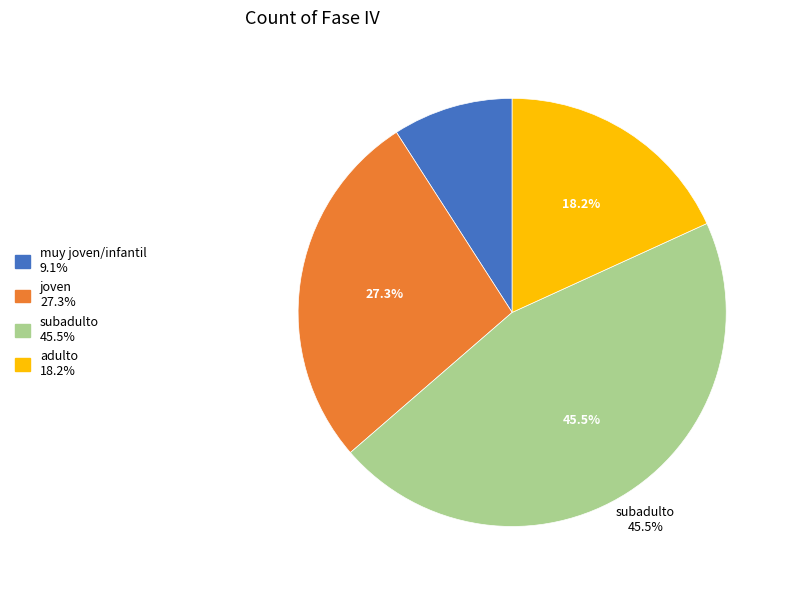

To the nearest percent, what is the difference between the largest and smallest slice percentages?

36%